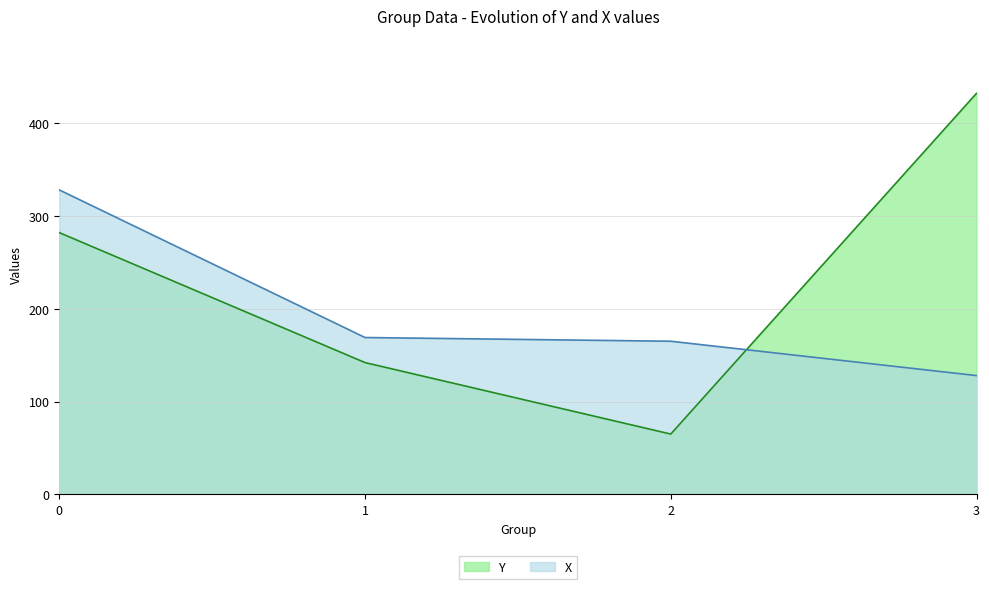

What is the total value across all series at 2?

230